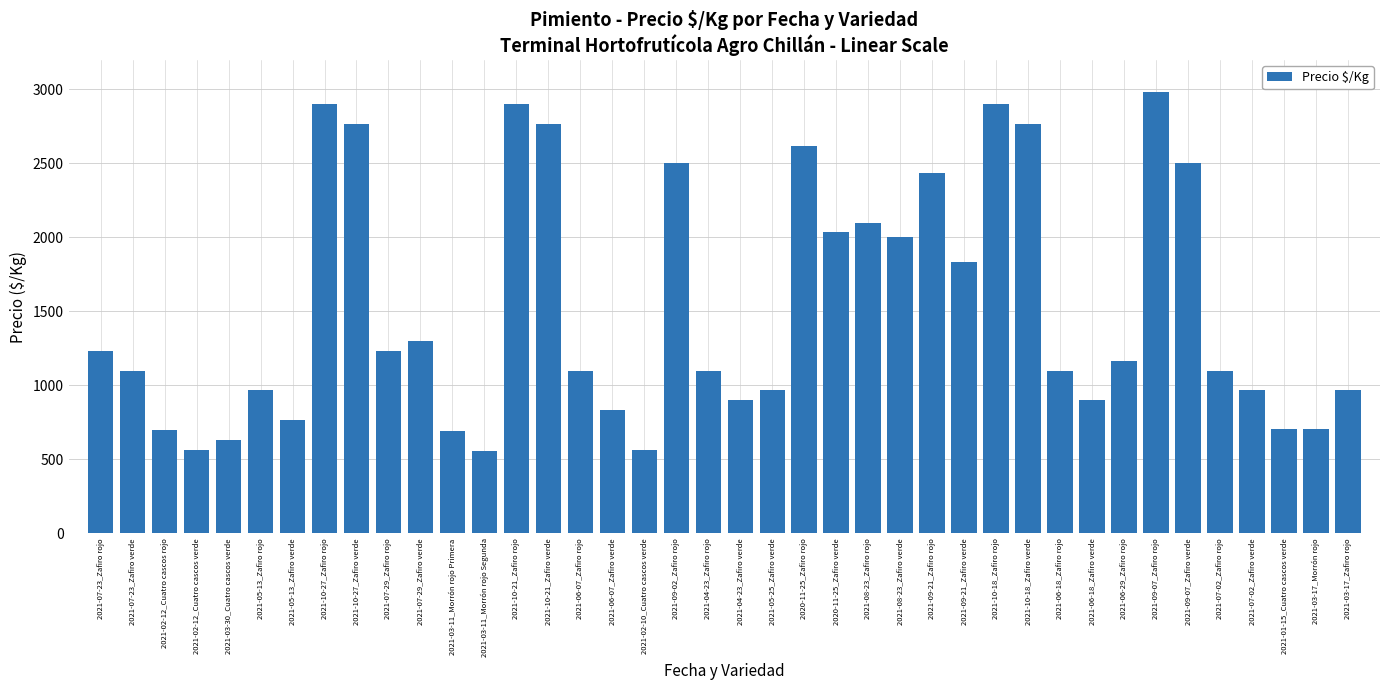

At which label is the value closest to 1769?

2021-09-21_Zafiro verde